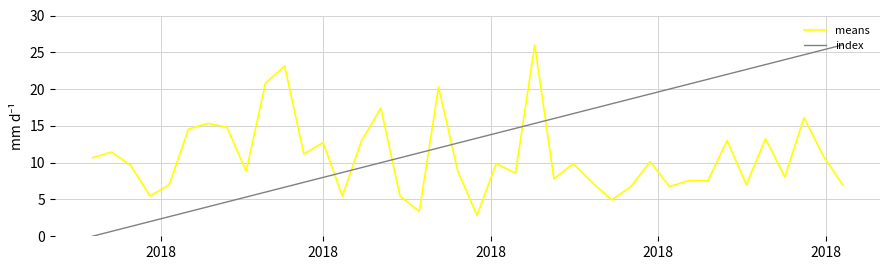

Which series has the largest range (max minus min)?

index